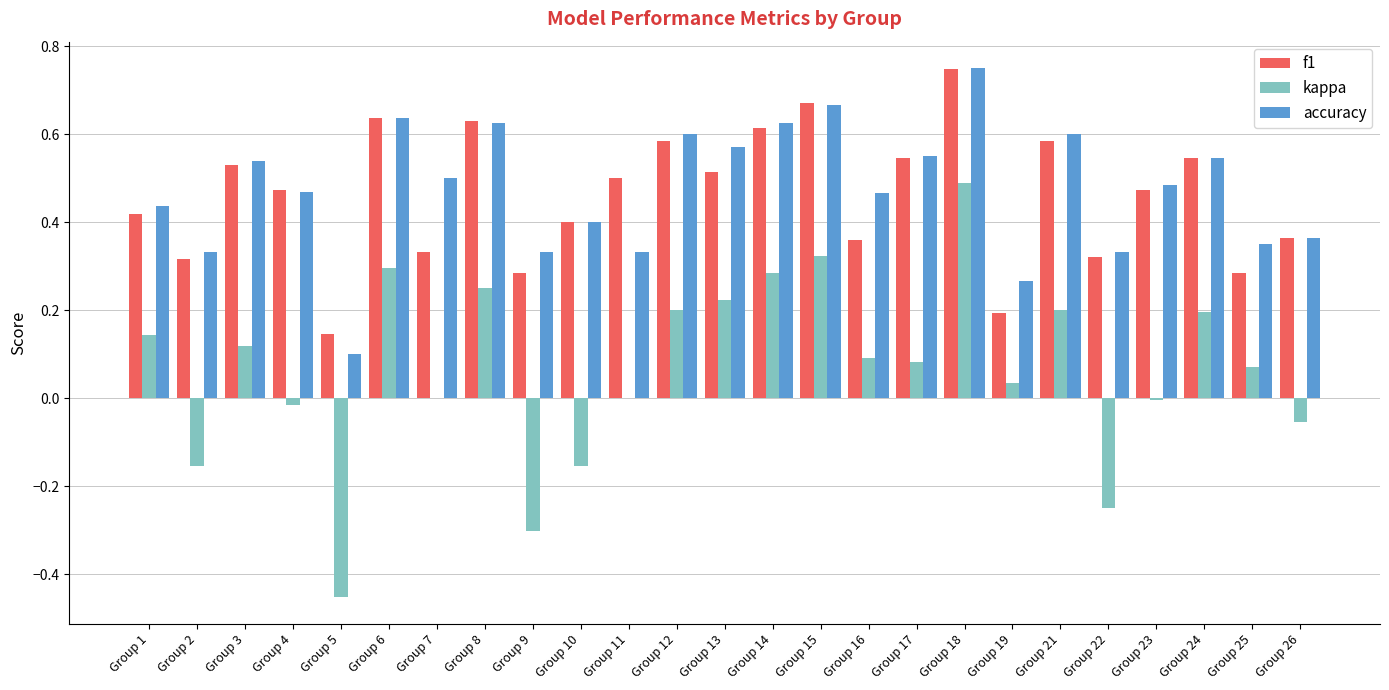

Which category has the highest value in the f1 series?

Group 18